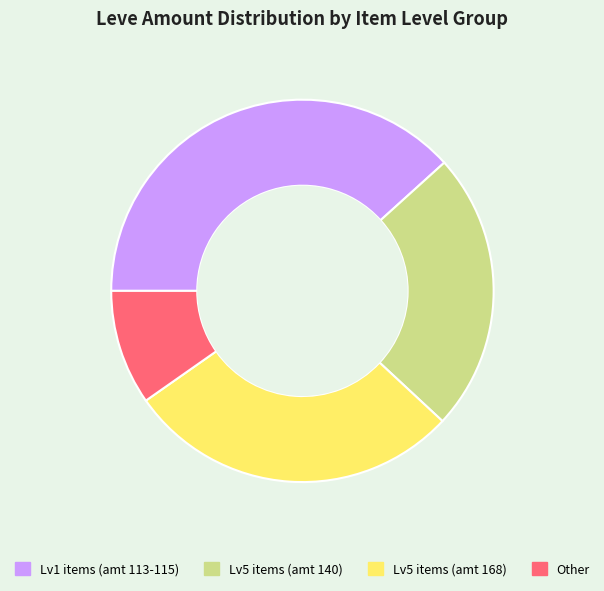

Does any single category account for the majority?

No